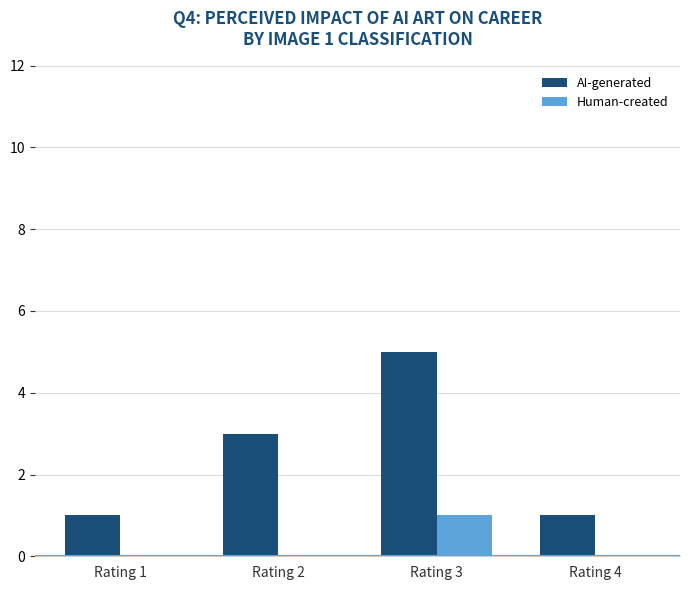

What is the greatest value displayed?

5